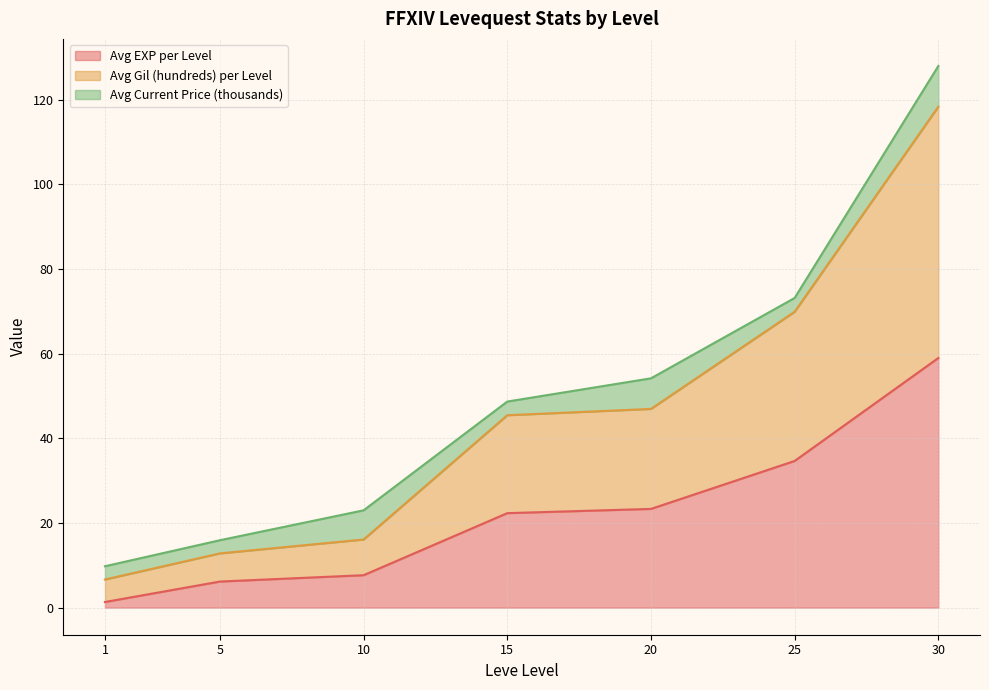

What is the total value across all series at 20?

54.2